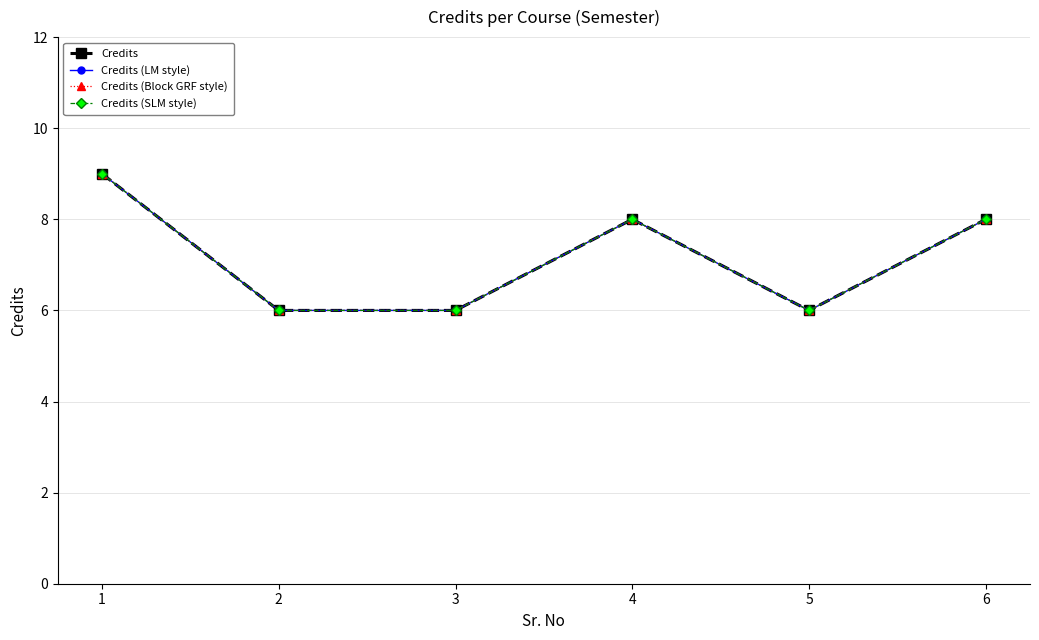

True or false: Credits and Credits (Block GRF style) cross at least once.

False